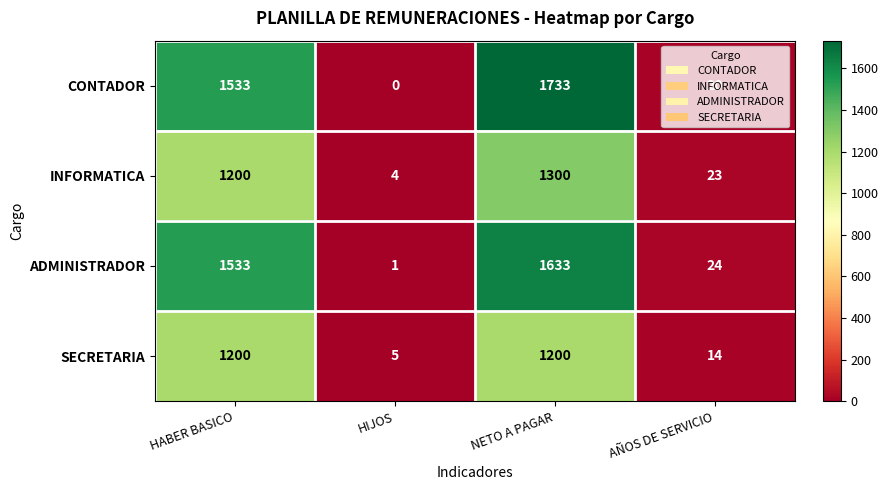

What is the maximum value shown in the chart?

1733